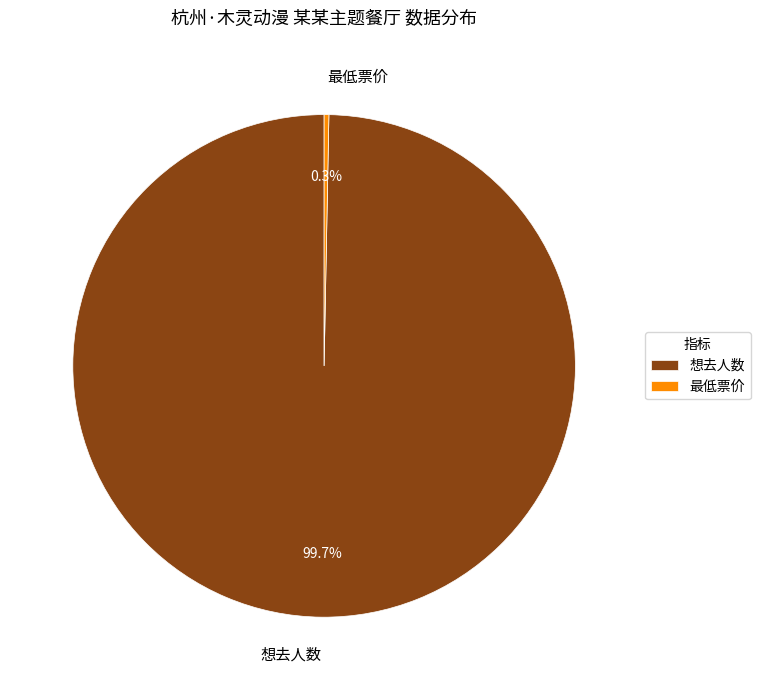

How many segments does this pie chart have?

2